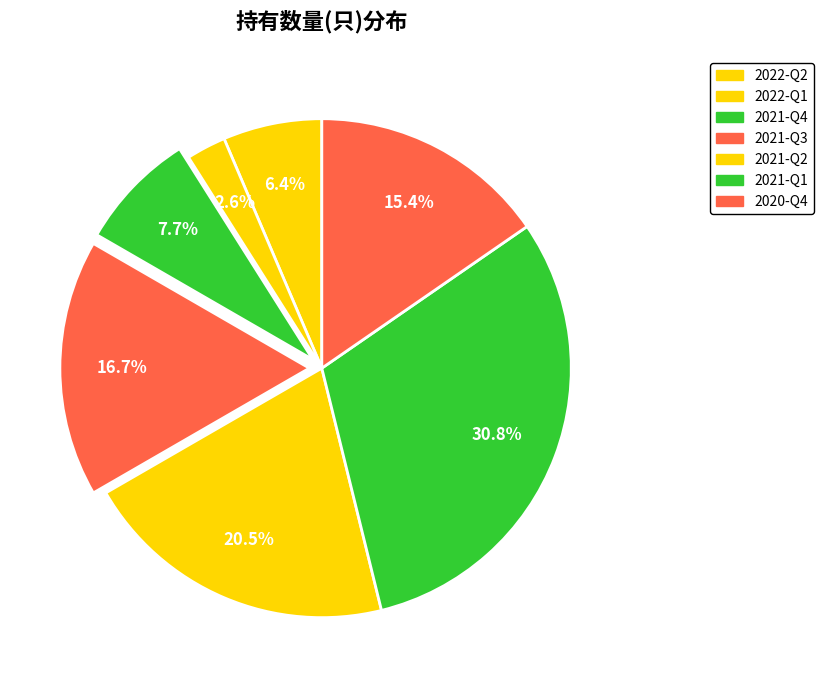

Rank the categories by value from lowest to highest.

2022-Q1, 2022-Q2, 2021-Q4, 2020-Q4, 2021-Q3, 2021-Q2, 2021-Q1